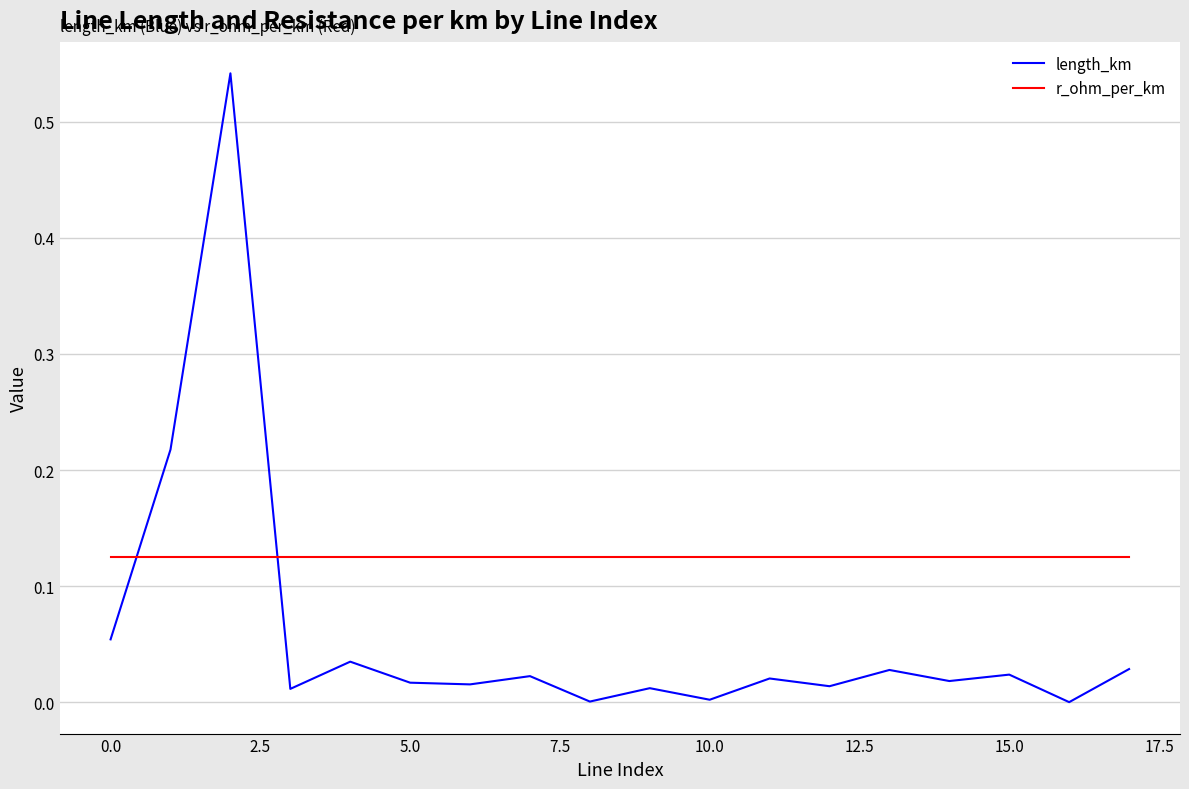

What are all the series names shown in the legend?

length_km, r_ohm_per_km